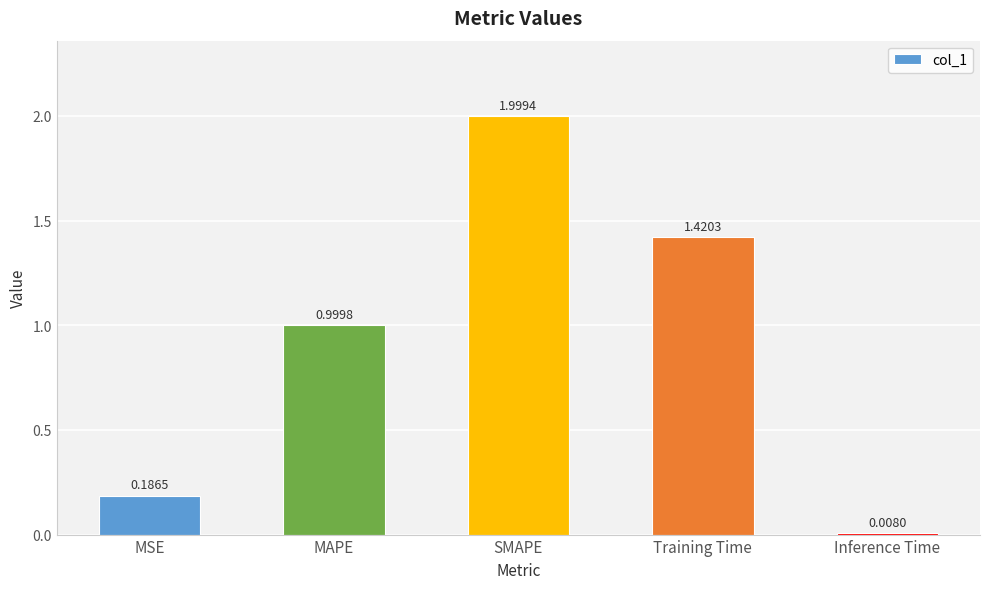

True or false: the data shows 0.5 at SMAPE.

False